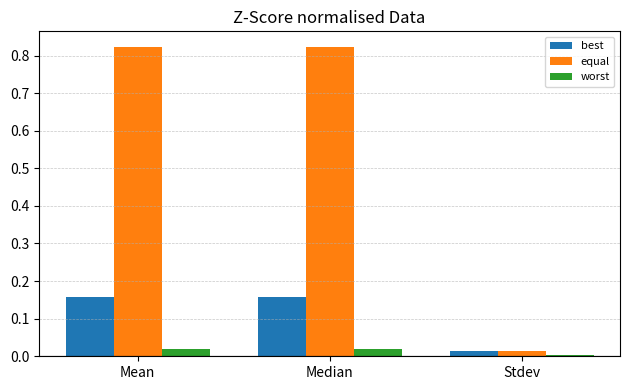

Is it true that best equals 0.3 at Median?

False